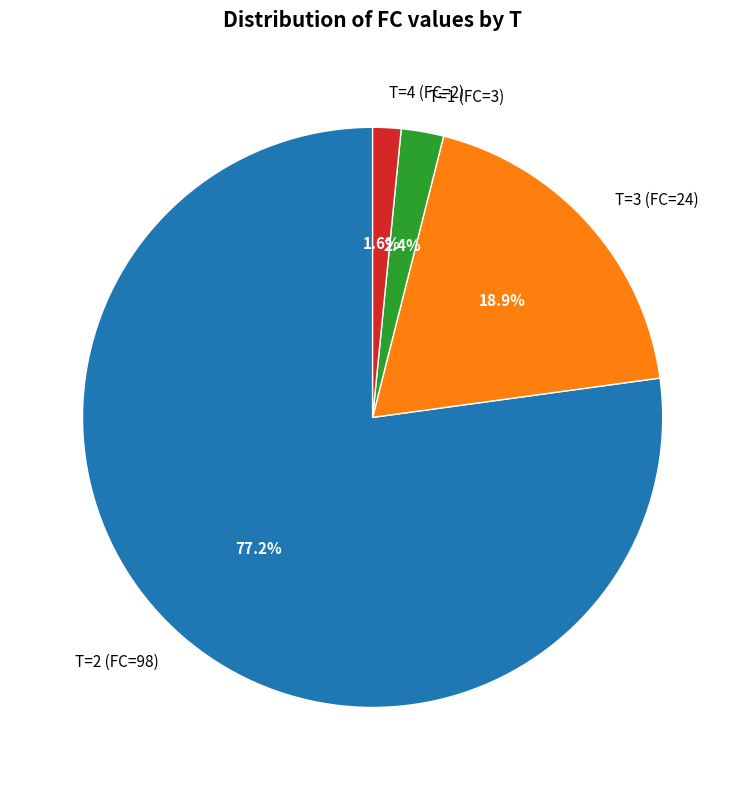

Rank the categories by value from lowest to highest.

T=4 (FC=2), T=1 (FC=3), T=3 (FC=24), T=2 (FC=98)